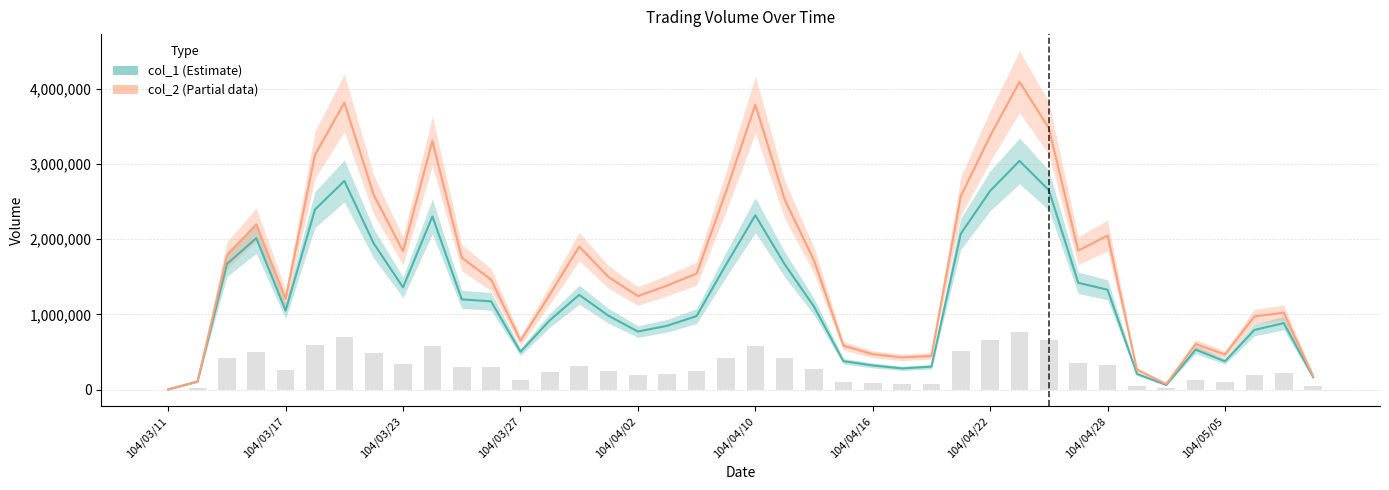

What is the approximate value of col_2 at 30?

3474370